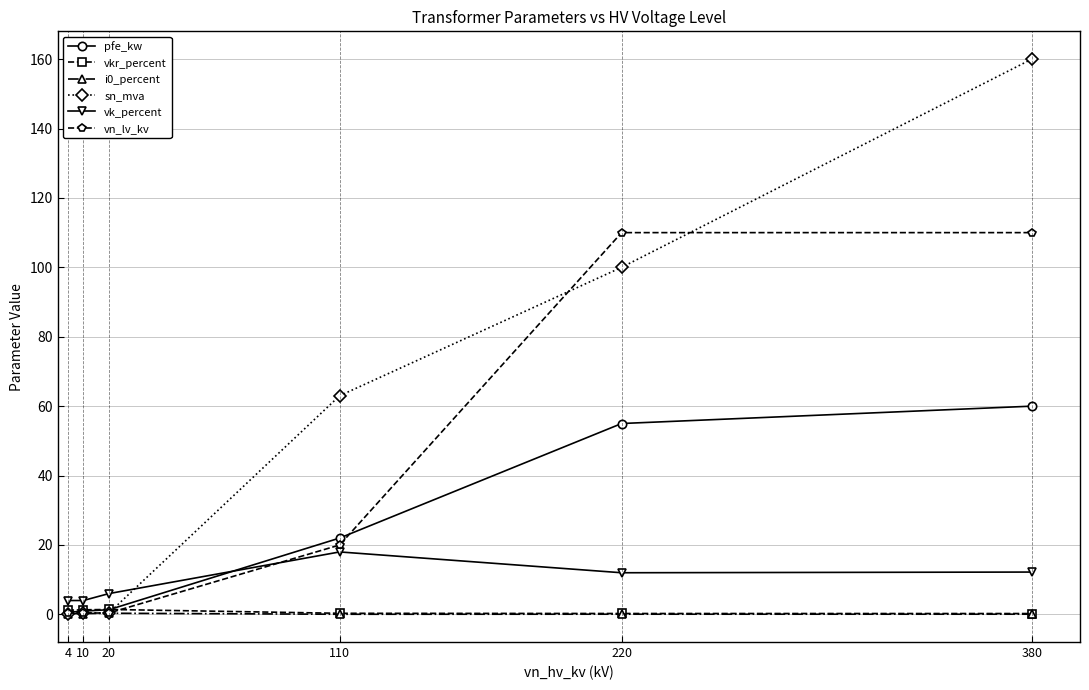

The vkr_percent series shows 0.3 at 220. True or false?

True